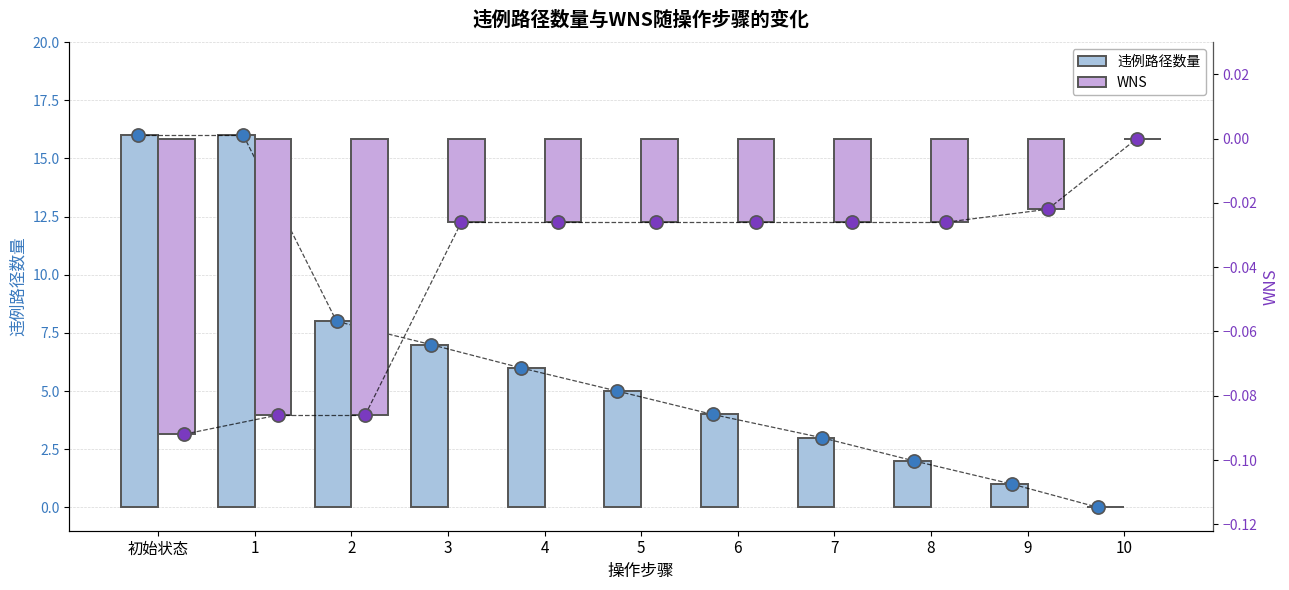

Which series contains the lowest Y value?

WNS